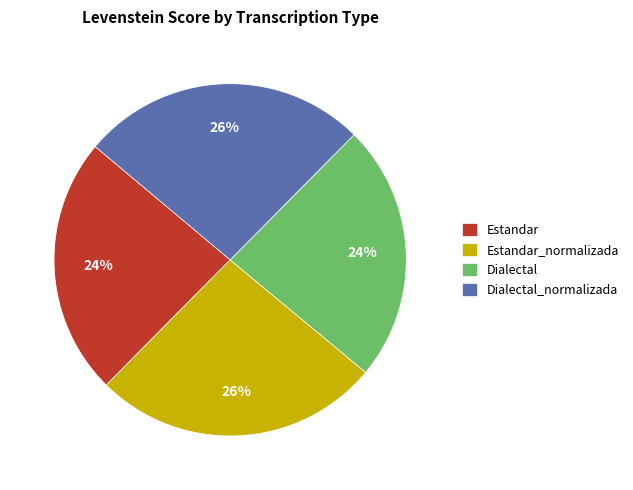

To the nearest percent, what portion does Dialectal represent?

24%